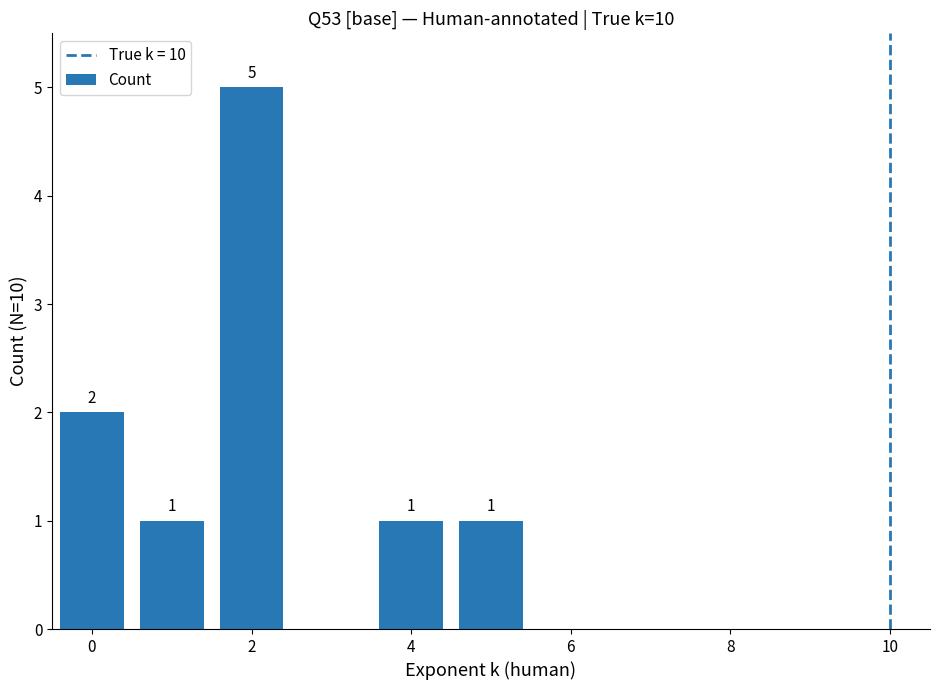

What is the maximum value shown in the chart?

5